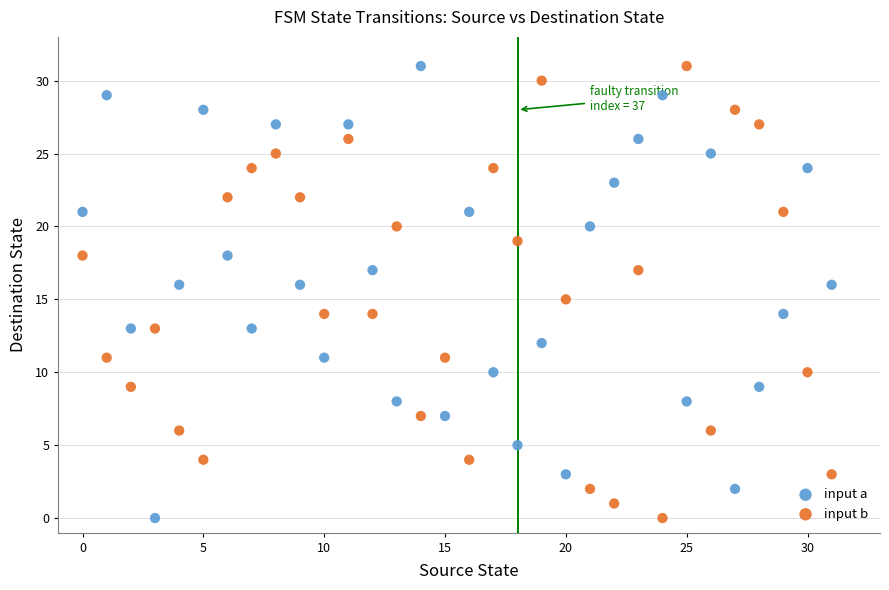

Across all data points, what is the range of Y values (max minus min)?

31